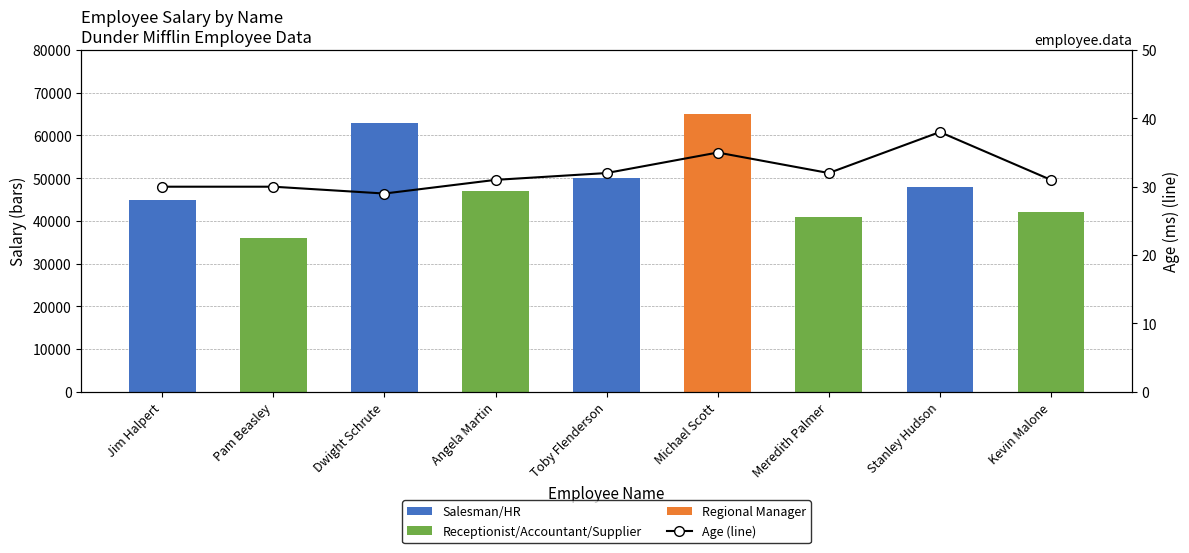

What is the average value of the Age (line) series?

32